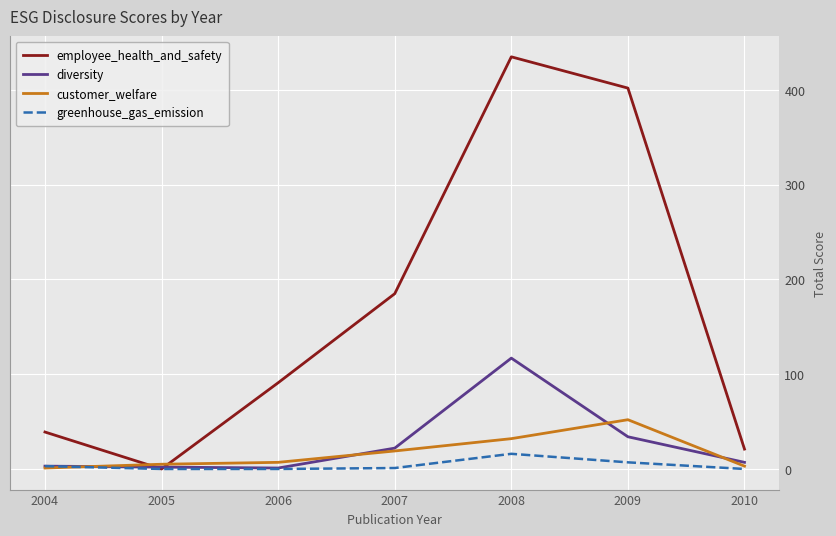

What is the difference between the employee_health_and_safety values at 2007 and 2006?

94